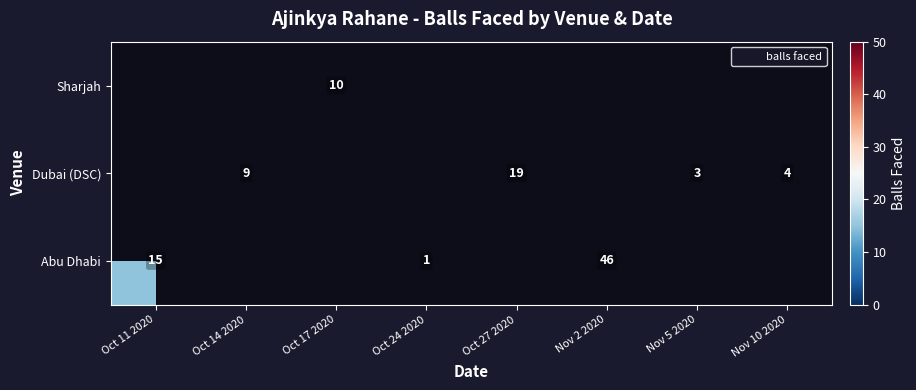

Which category has the lowest value across all series?

Oct 24 2020